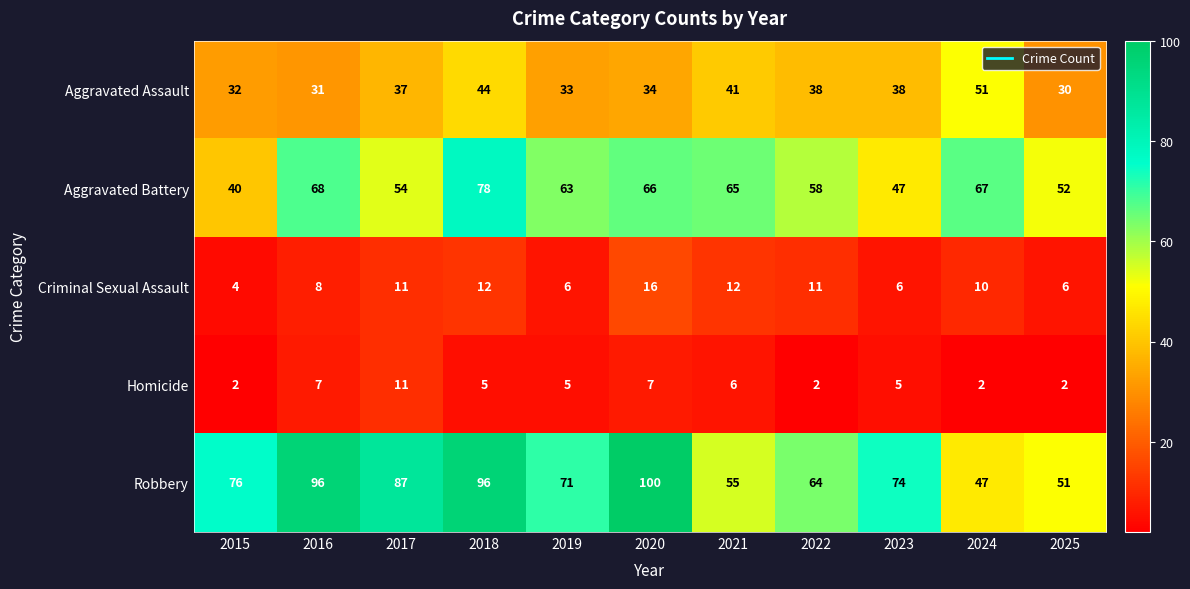

At which label is Robbery closest to 73?

2023